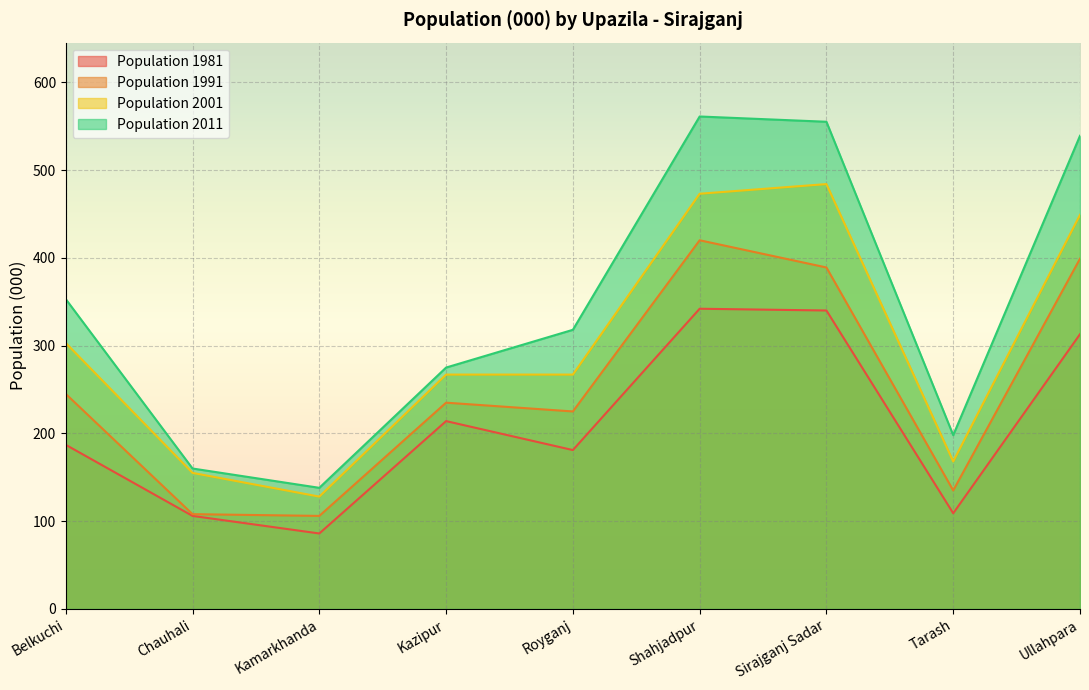

At which label does Population 2001 first exceed 267?

Belkuchi